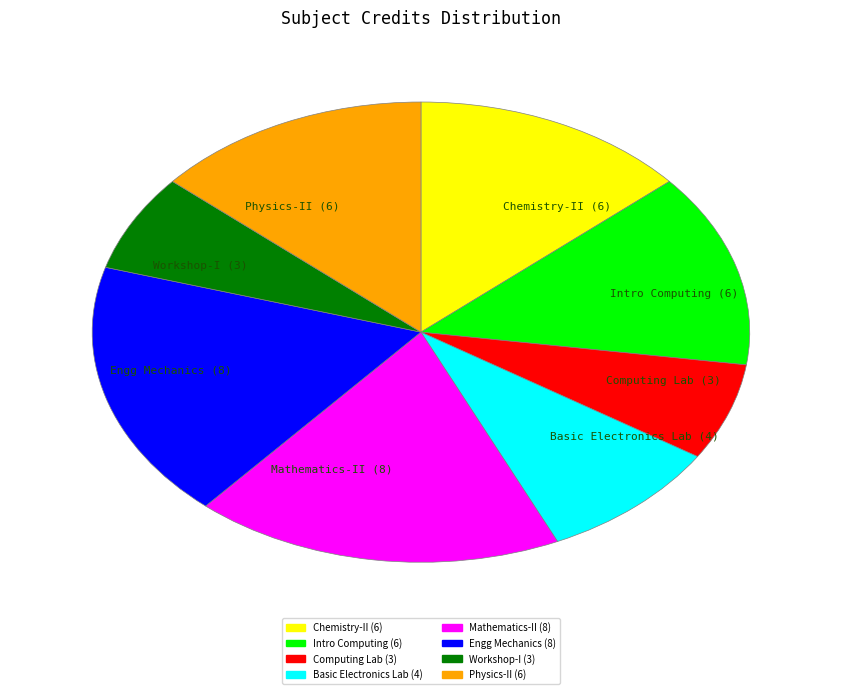

Is it true that Intro Computing (6) is 1% of the pie?

False